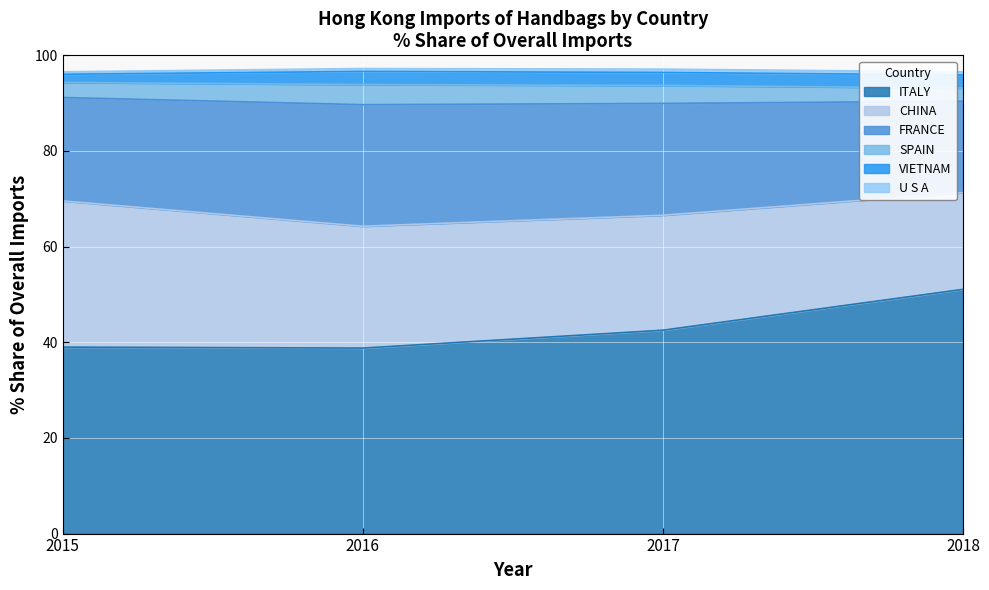

At which label does ITALY reach its peak?

2018